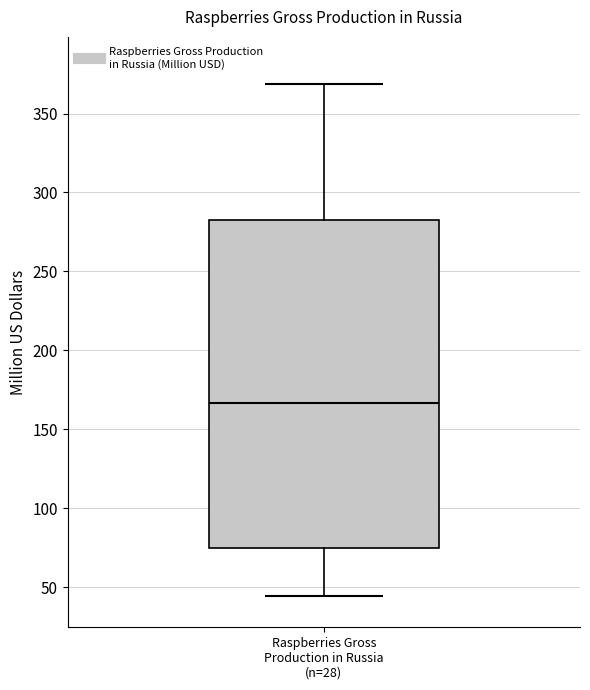

Where is the upper edge of the box for Raspberries Gross Production in Russia (n=28) on the y-axis? The values are not printed on the chart, so give them approximately, as read against the axis.

285